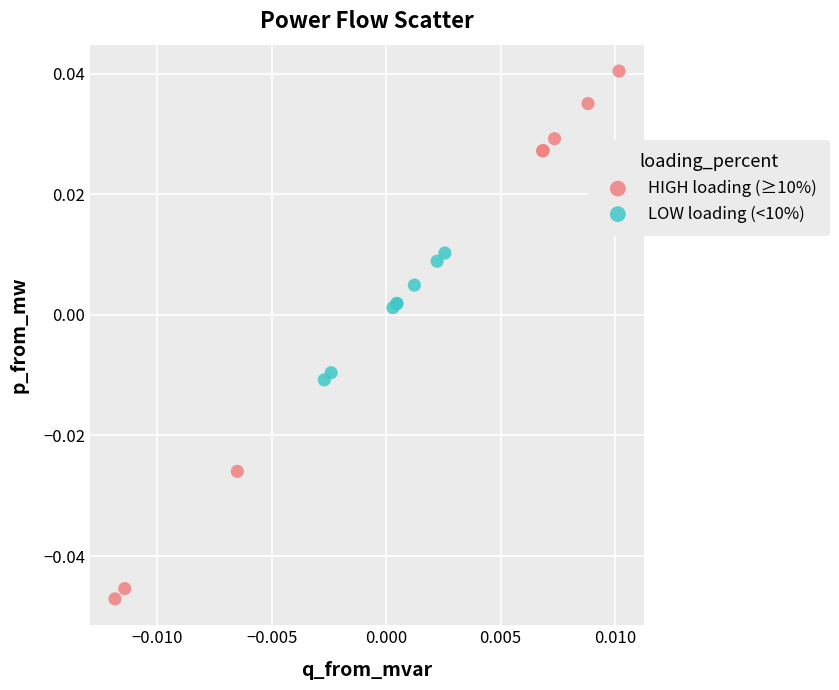

Which series contains the highest Y value?

HIGH loading (≥10%)